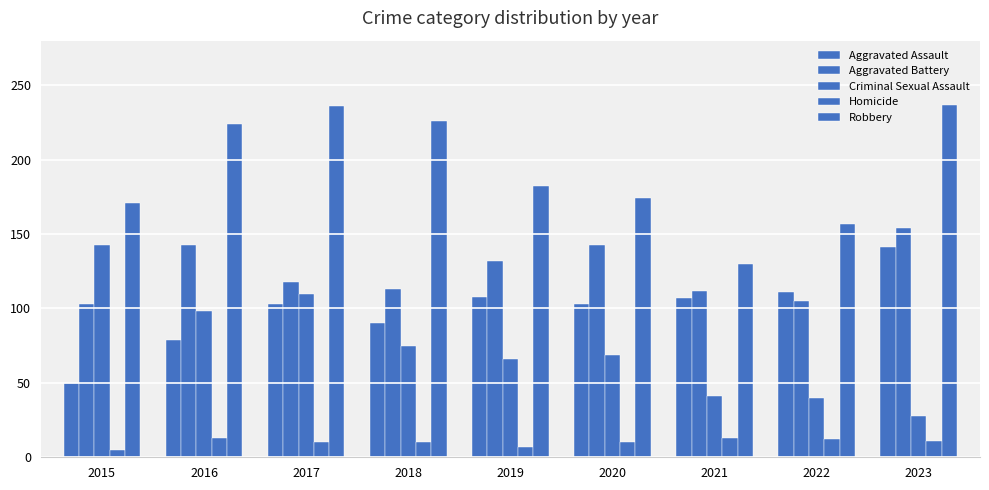

Rank the series at 2018 from lowest to highest value.

Homicide, Criminal Sexual Assault, Aggravated Assault, Aggravated Battery, Robbery